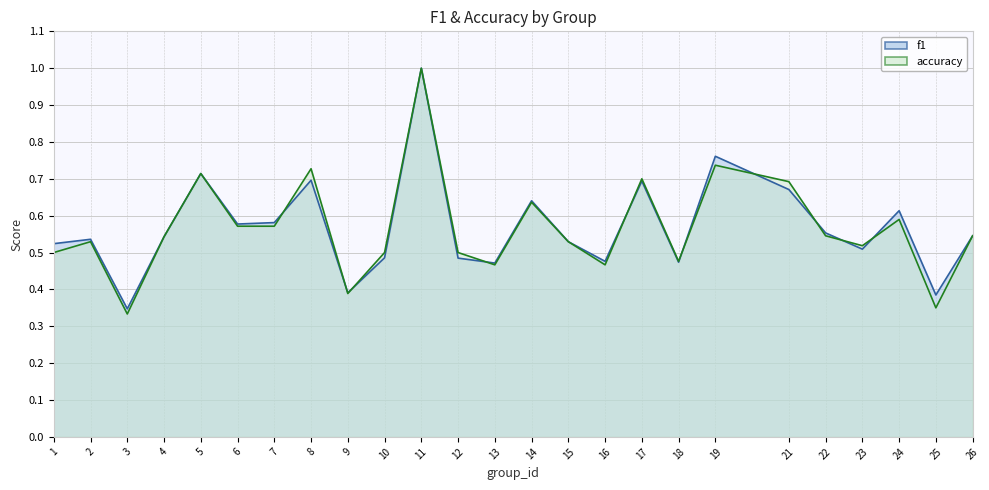

What is the sum of the accuracy values at 5 and 23?

1.2